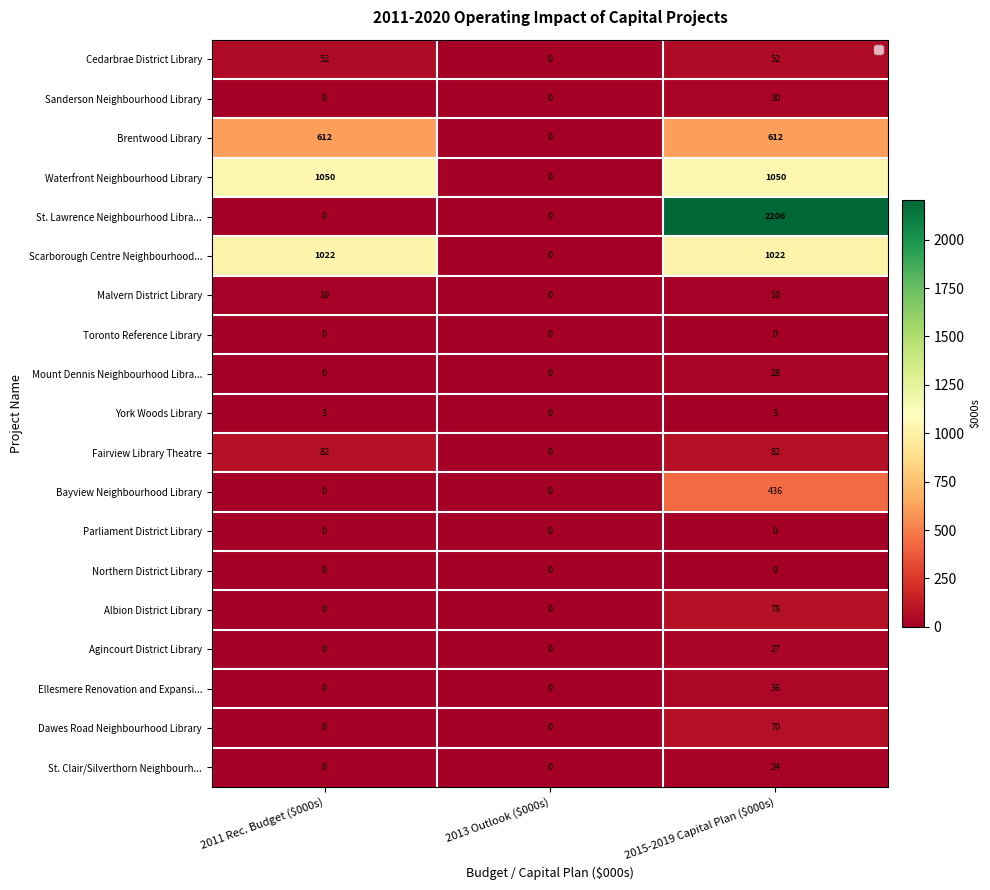

What is the total value across all series at 2015-2019 Capital Plan ($000s)?

5766